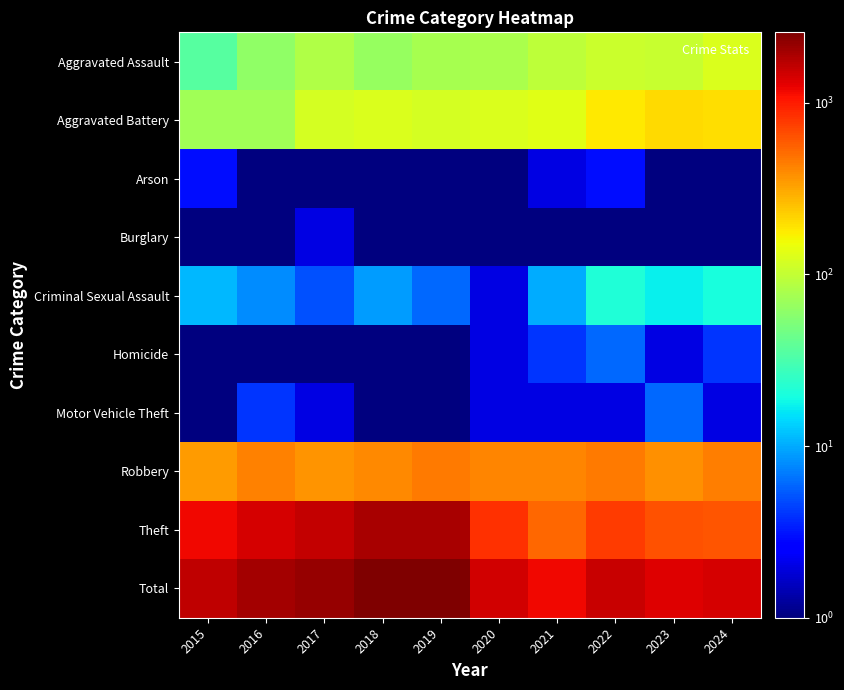

List the series in order of their peak value, lowest first.

Burglary, Arson, Homicide, Motor Vehicle Theft, Criminal Sexual Assault, Aggravated Assault, Aggravated Battery, Robbery, Theft, Total